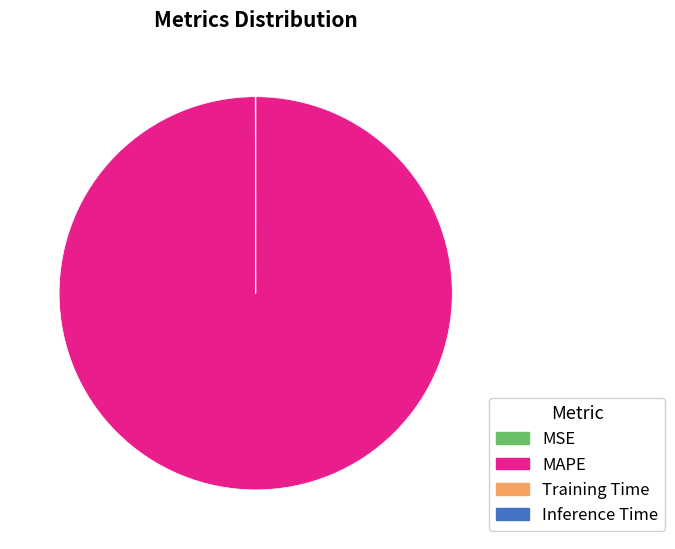

What is the majority slice?

MAPE